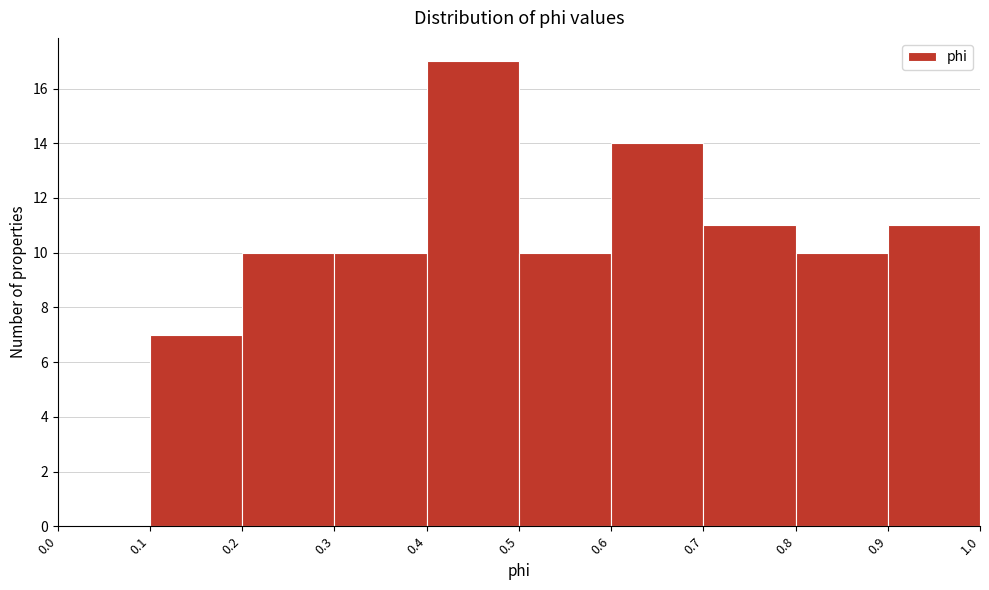

Reading left to right, list every bar in this chart as the range it spans on the x-axis followed by its height. The values are not printed on the chart, so give them approximately, as read against the axis.

0.0 to 0.1: 0
0.1 to 0.2: 7
0.2 to 0.3: 10
0.3 to 0.4: 10
0.4 to 0.5: 17
0.5 to 0.6: 10
0.6 to 0.7: 14
0.7 to 0.8: 11
0.8 to 0.9: 10
0.9 to 1.0: 11